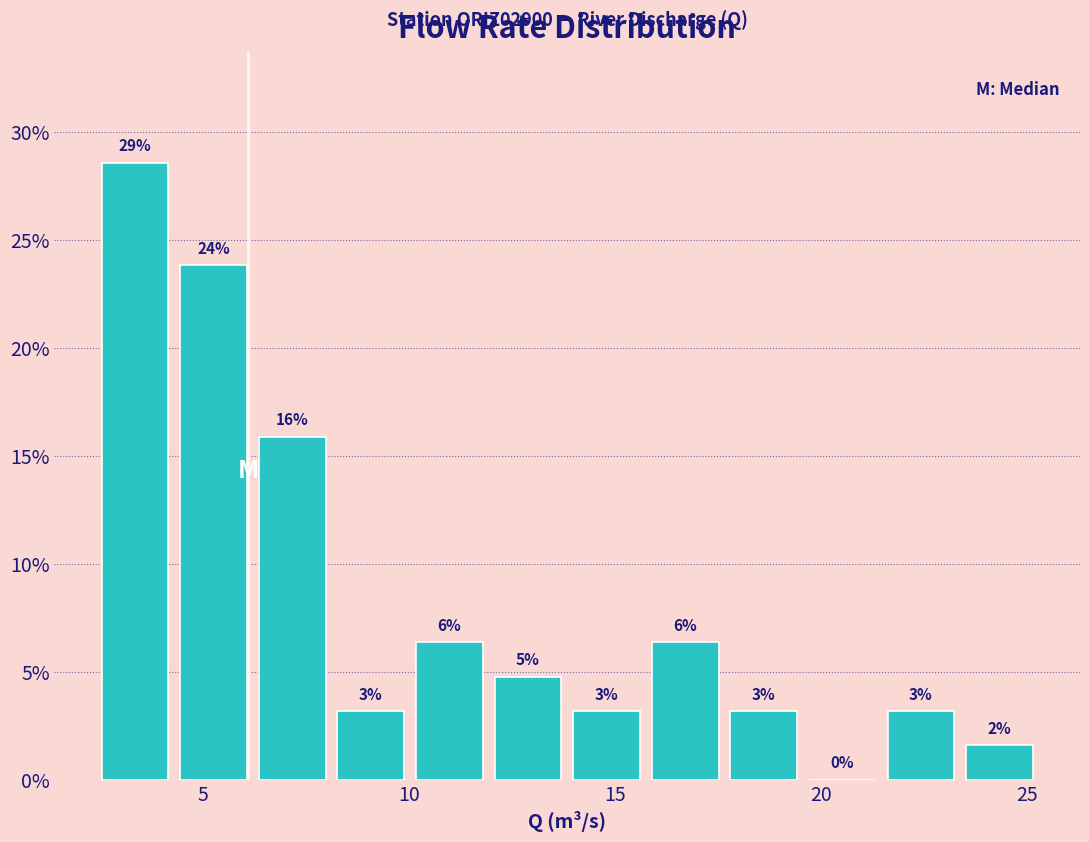

Around what value on the x-axis is the tallest bar? Give the approximate position of its centre, as read against the axis.

3.5